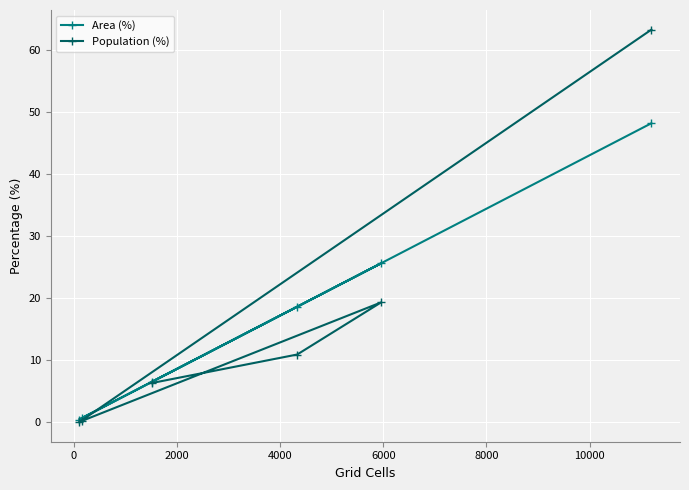

How many intersections are there between Population (%) and Area (%)?

1